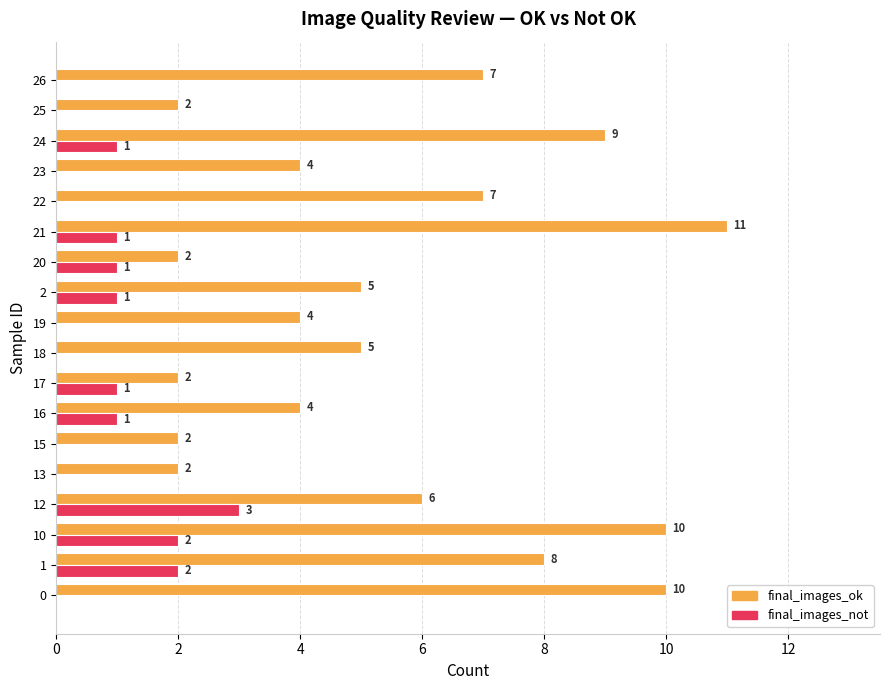

Which series changed the most between 17 and 21?

final_images_ok